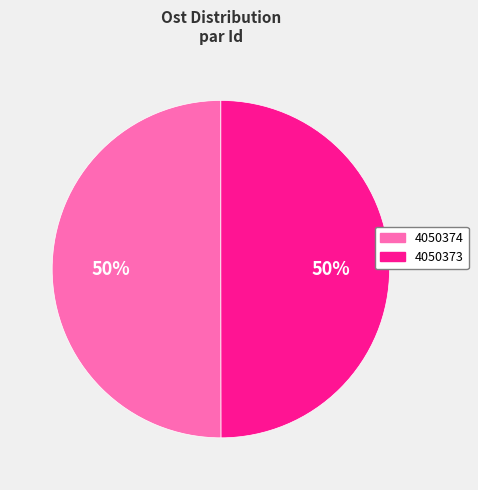

How many slices are in this pie chart?

2